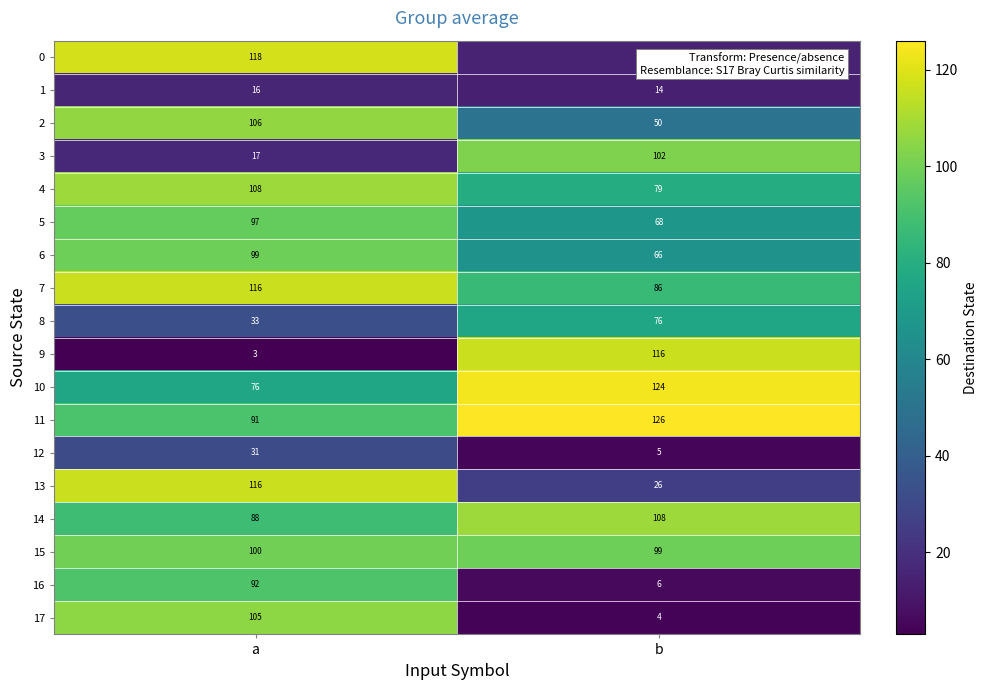

How many categories are shown in the chart?

2